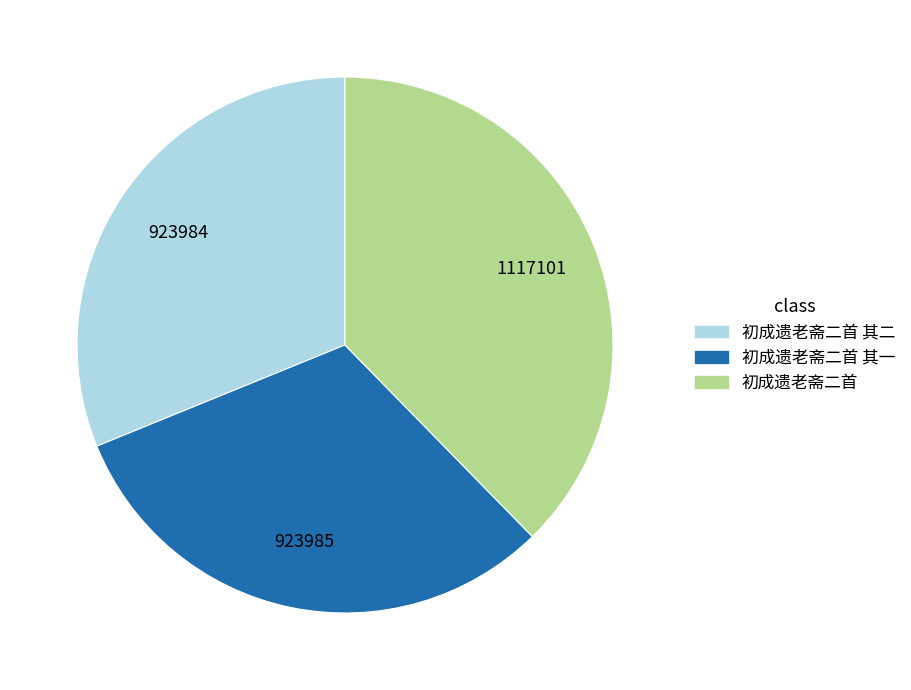

Is it true that 初成遗老斋二首 其一 is 45% of the pie?

False